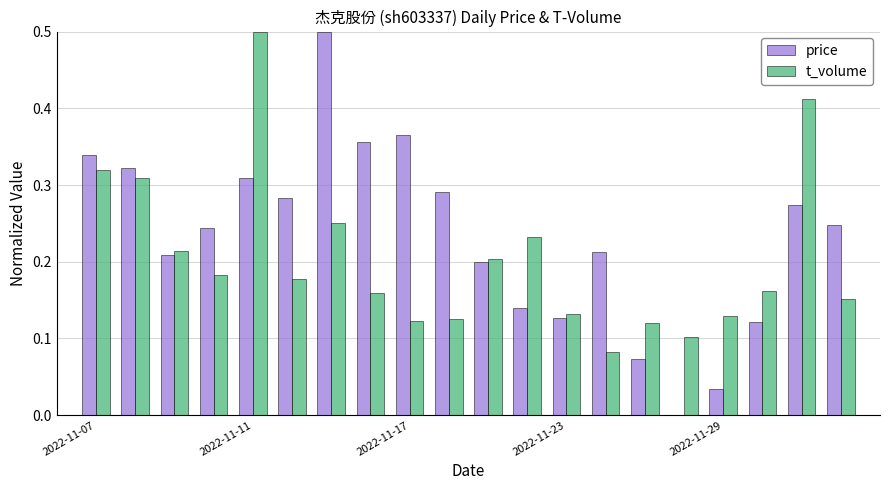

What is the highest value of the price series?

0.5